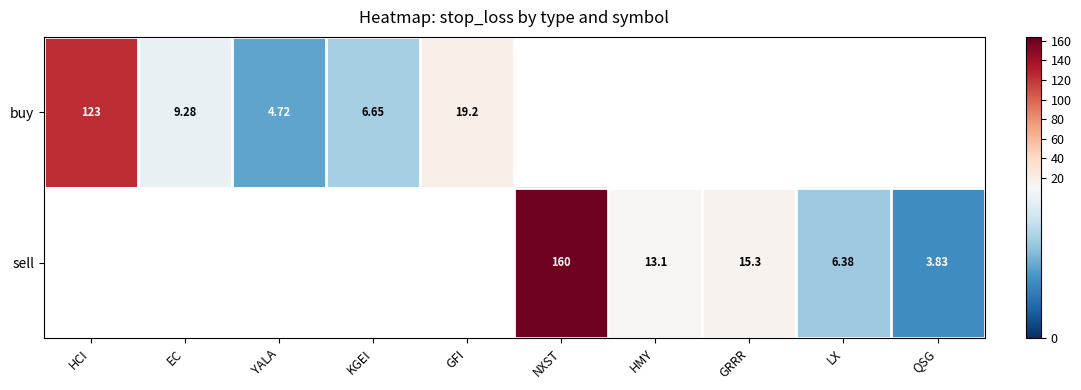

What is the difference between the maximum and minimum values in the buy series?

118.6